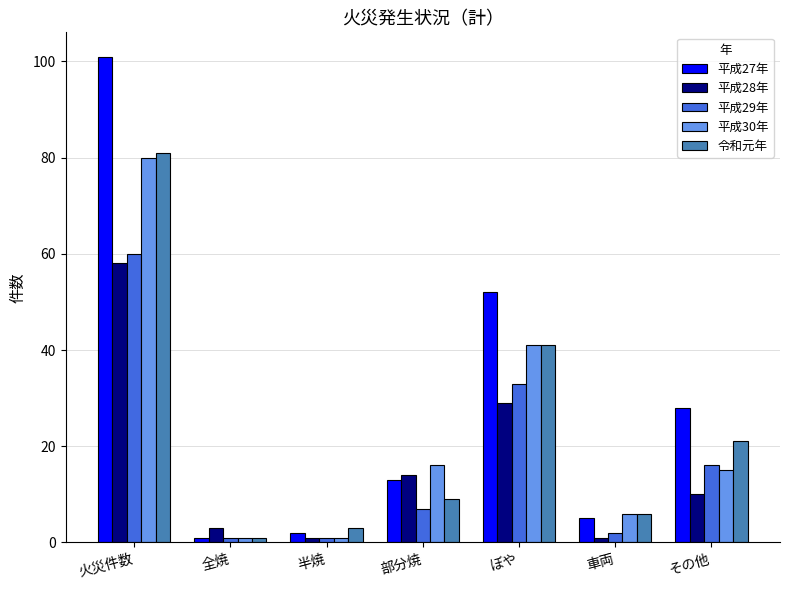

What is the value of the 平成30年 bar at the 6th from the left?

6